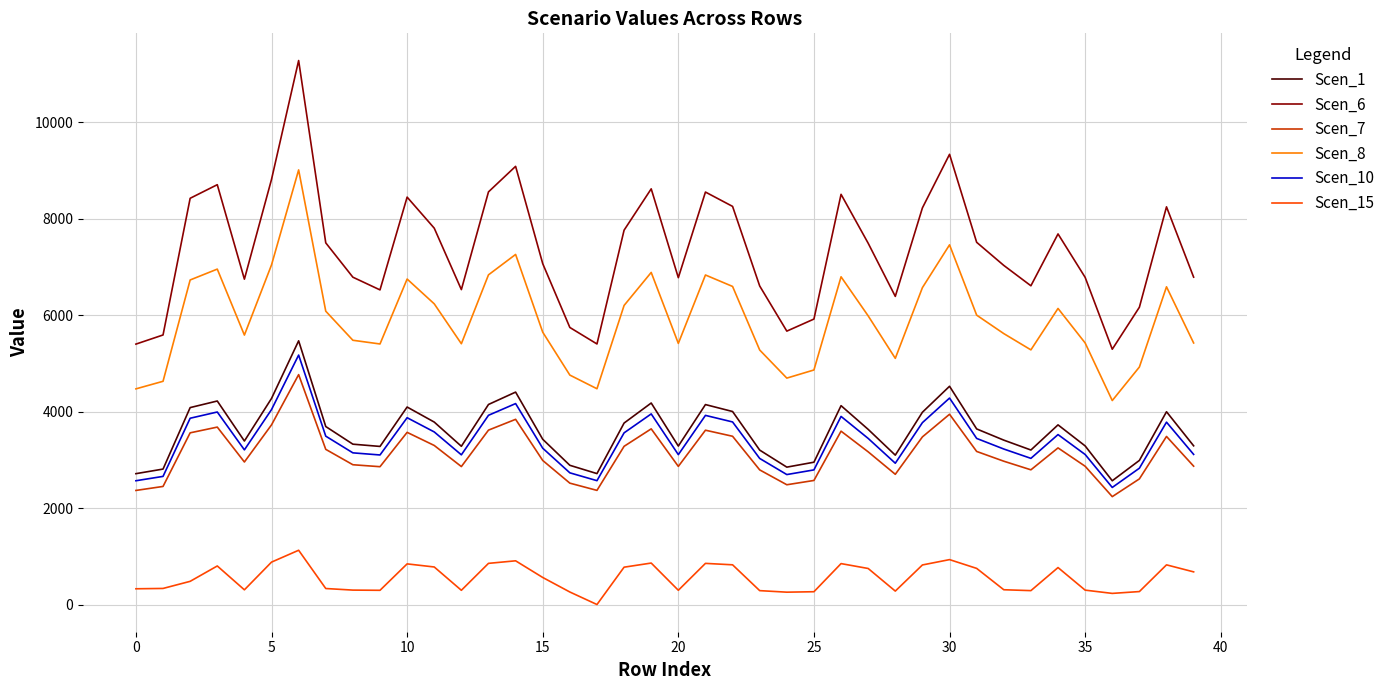

What is the difference between the second highest and minimum values in the Scen_6 series?

4041.0